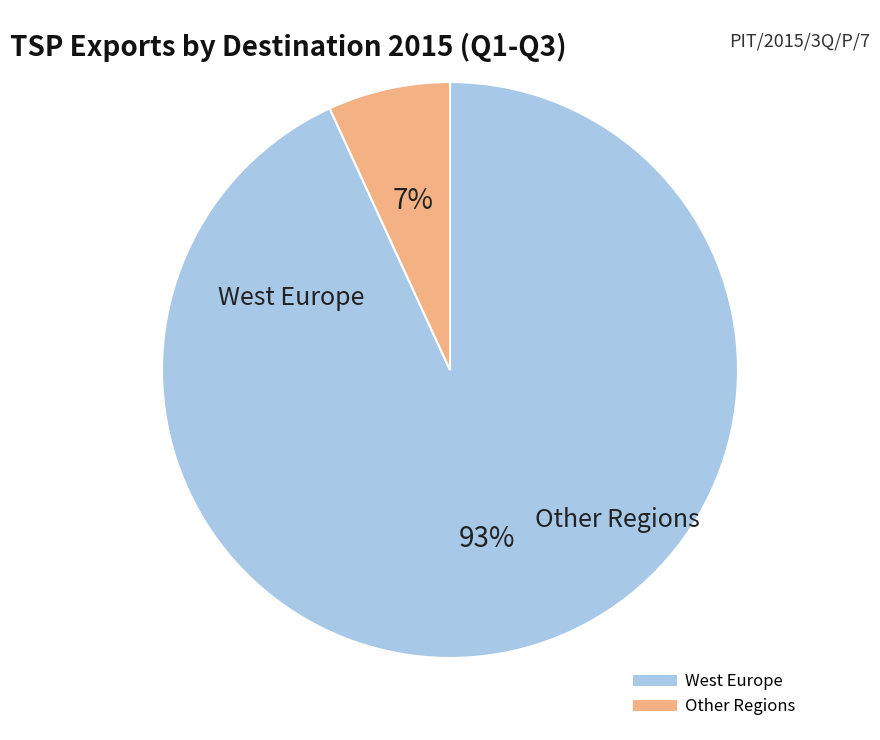

Does any single category account for the majority?

Yes